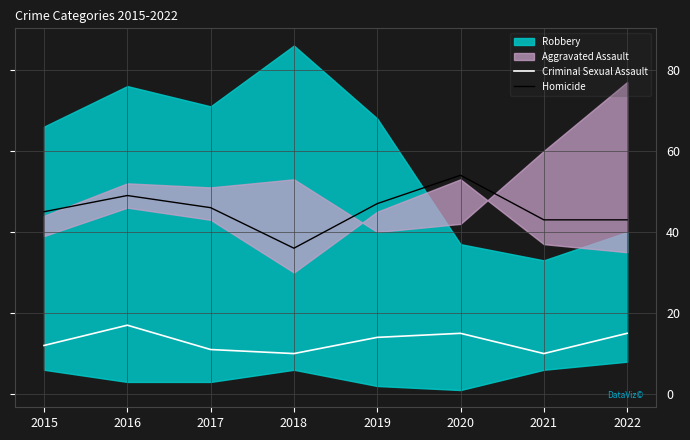

True or false: Criminal Sexual Assault has a value of 14 at 2019.

True